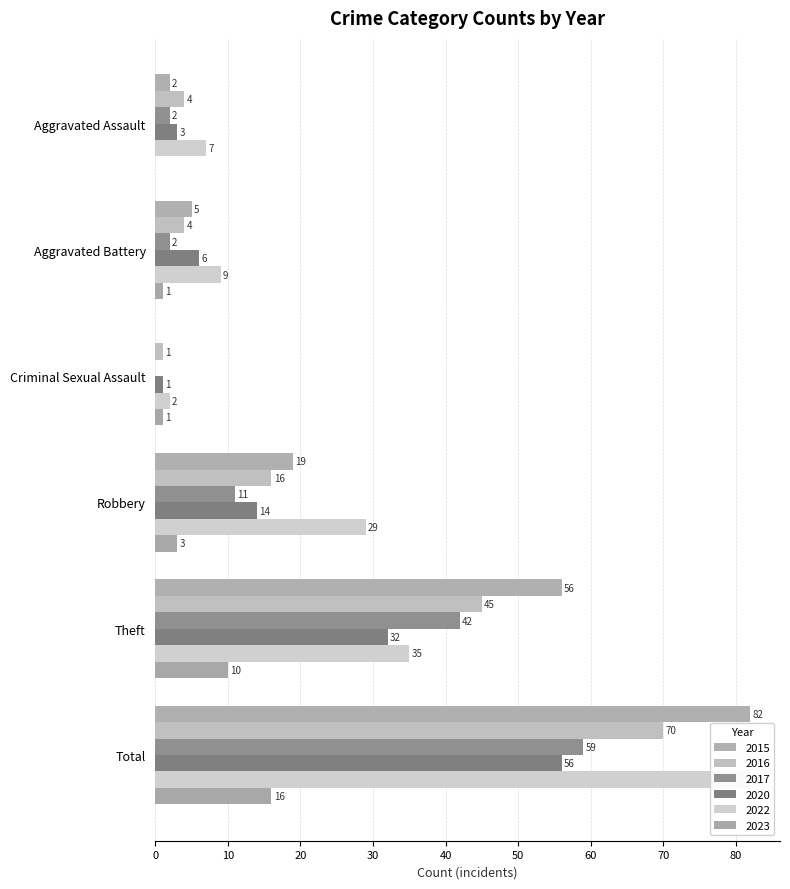

Where does the 2020 series first go above 14?

Theft